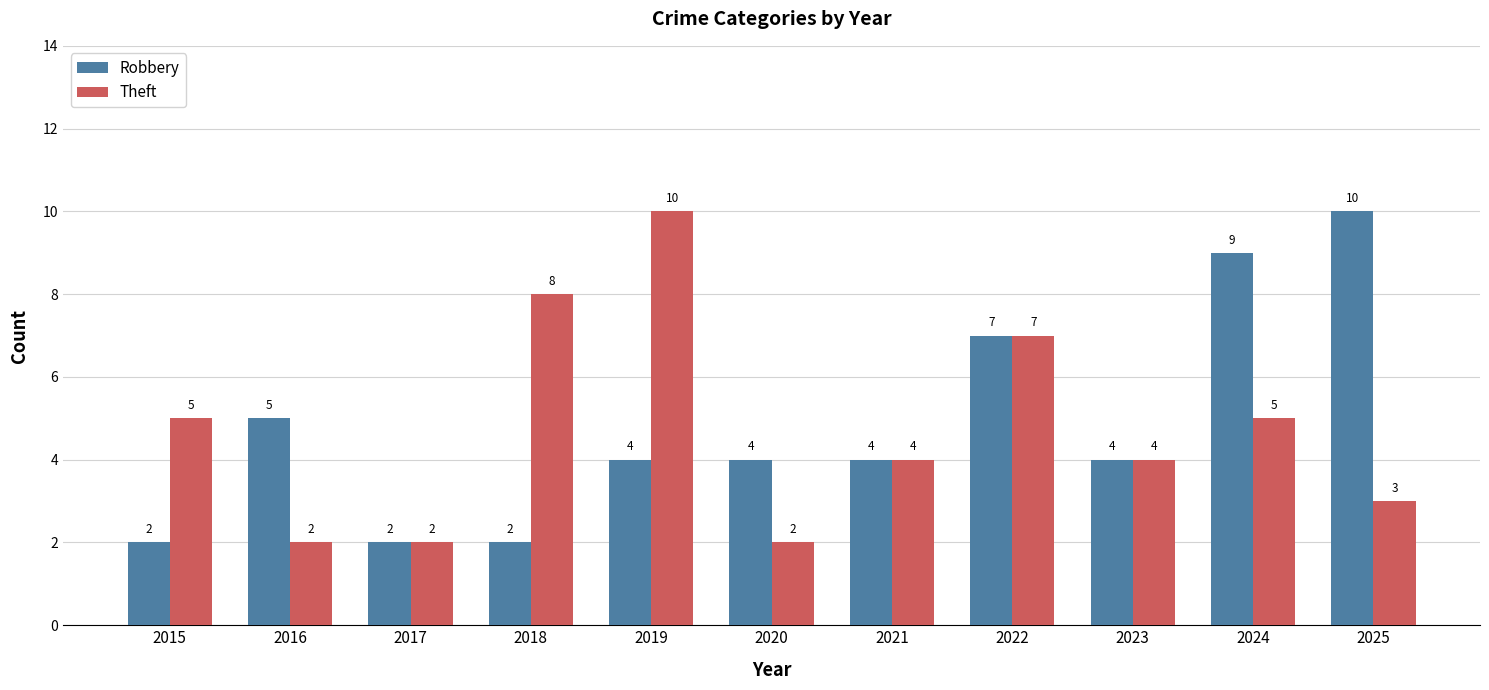

At which label does Theft first exceed 4?

2015